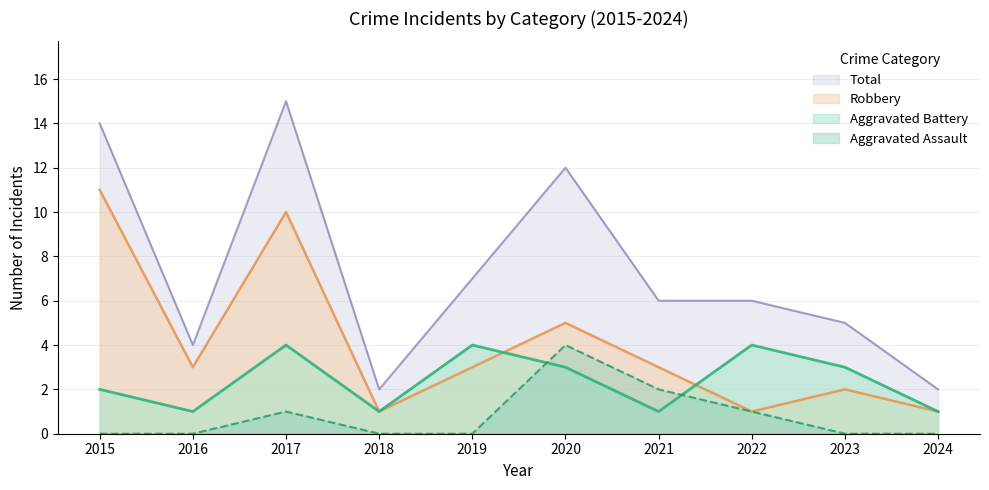

What is the value of the Total point at the 9th from the left?

5